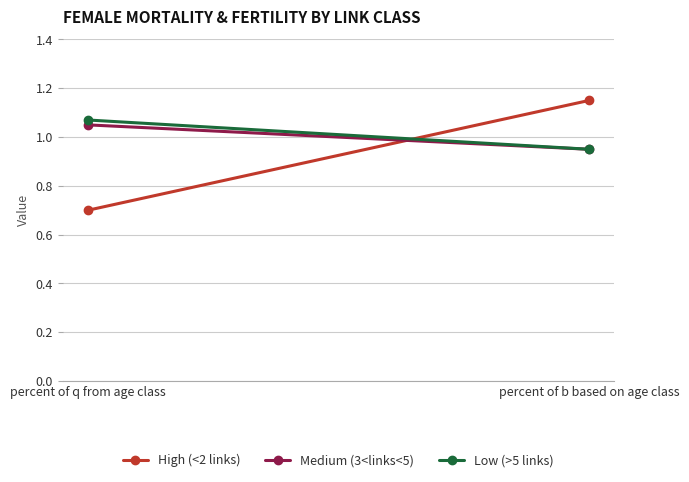

How many lines are shown in the chart?

3